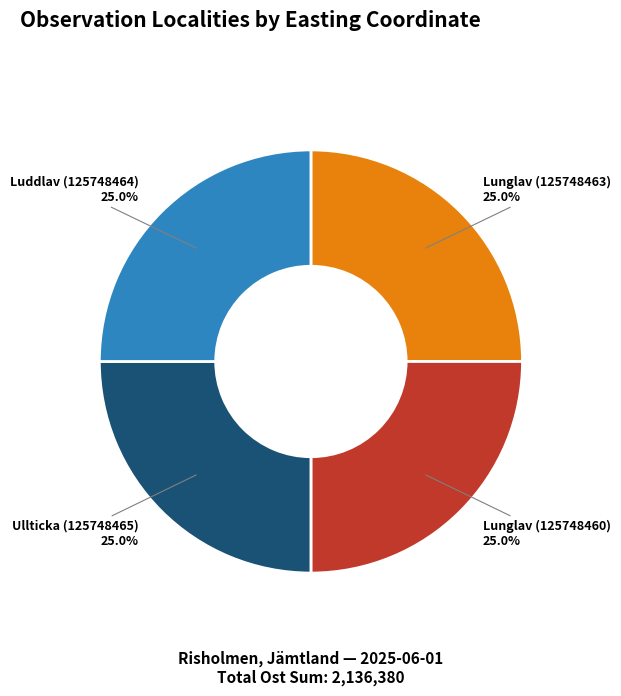

Is there a majority slice in this chart?

No